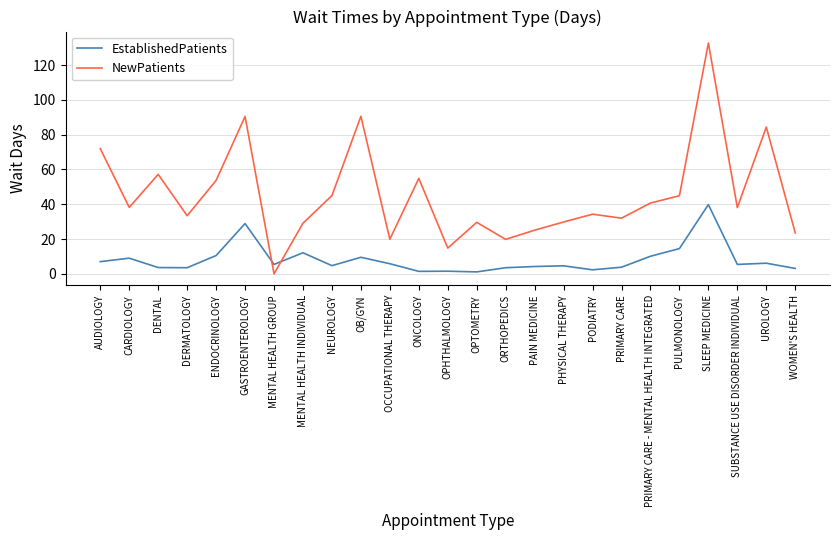

What position from the left is SUBSTANCE USE DISORDER INDIVIDUAL?

23